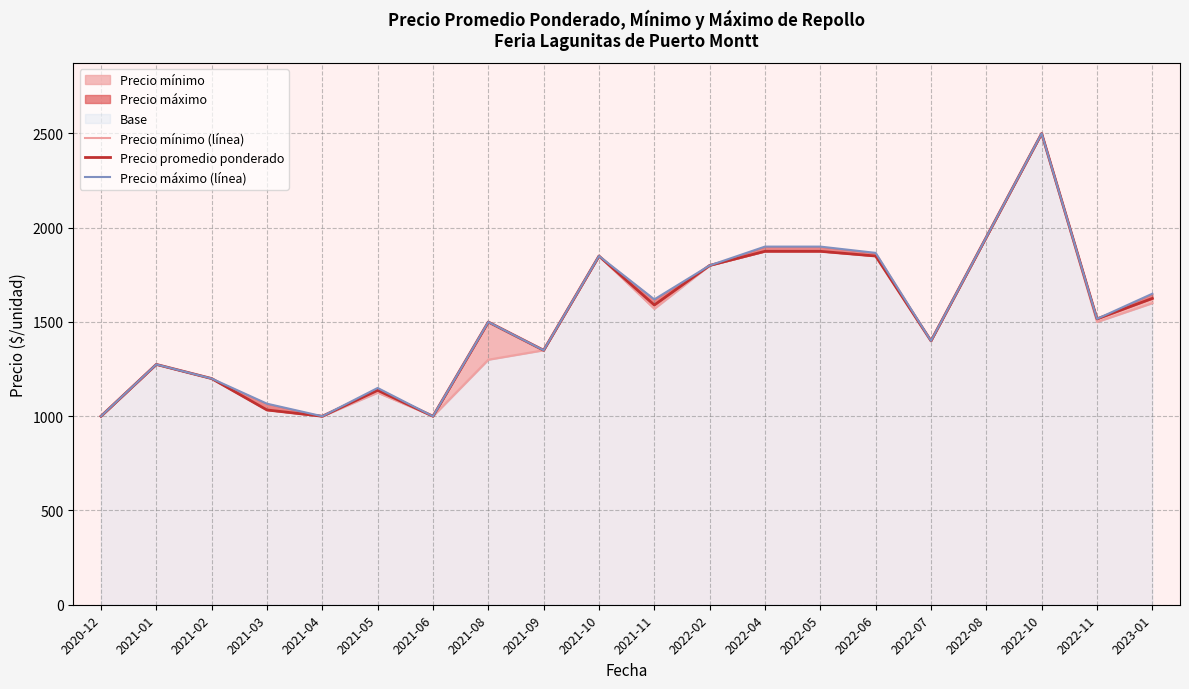

Reading left to right, list all the values displayed in this chart.

Precio mínimo (línea): 1000.0	1275.0	1200.0	1033.3	1000.0	1125.0	1000.0	1300.0	1350.0	1850.0	1570.0	1800.0	1875.0	1875.0	1850.0	1400.0	1950.0	2500.0	1500.0	1600.0
Precio promedio ponderado: 1000.0	1275.0	1200.0	1033.3	1000.0	1137.5	1000.0	1500.0	1350.0	1850.0	1590.0	1800.0	1875.0	1875.0	1850.0	1400.0	1950.0	2500.0	1516.7	1625.0
Precio máximo (línea): 1000.0	1275.0	1200.0	1066.7	1000.0	1150.0	1000.0	1500.0	1350.0	1850.0	1620.0	1800.0	1900.0	1900.0	1866.7	1400.0	1950.0	2500.0	1516.7	1650.0